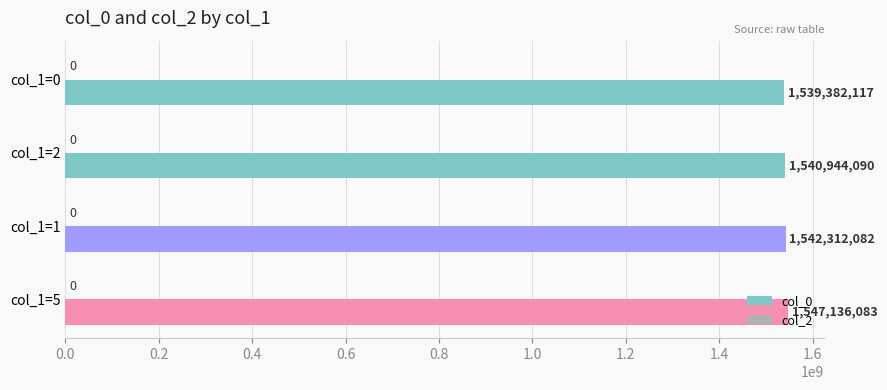

What is the maximum value shown in the chart?

1547136083